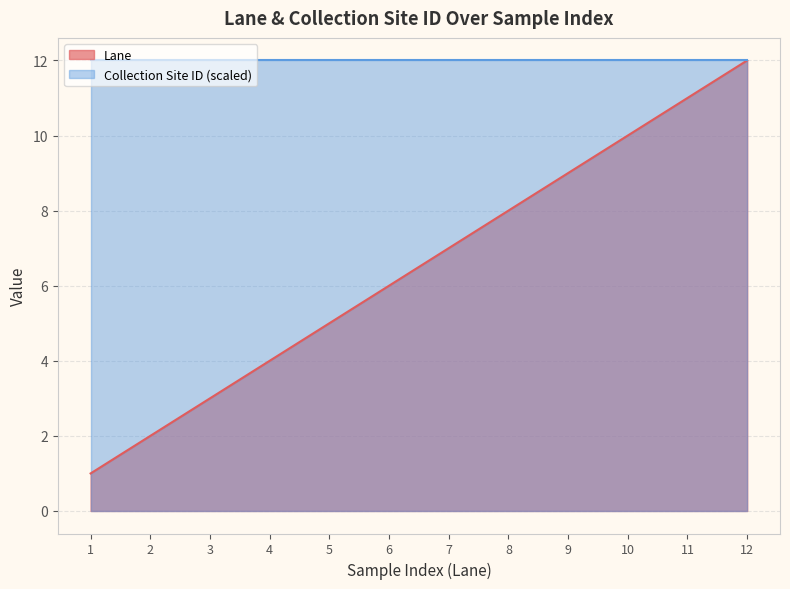

The chart shows a value of 5 at 8. True or false?

False